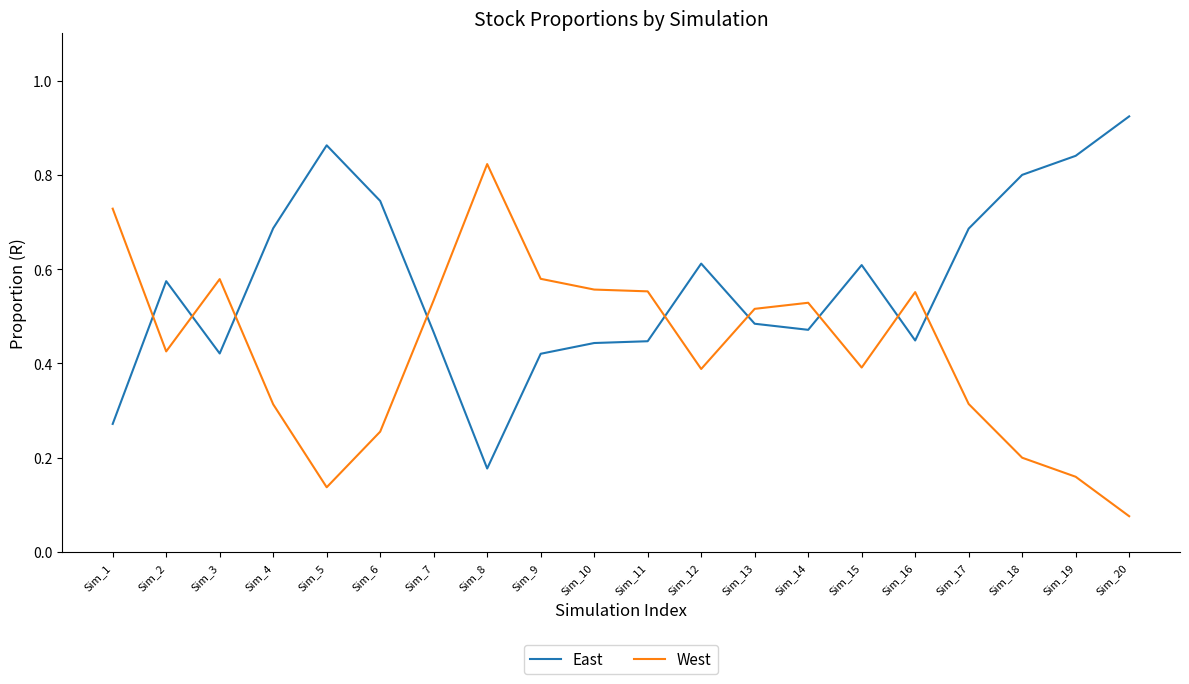

Which category has the lowest value in the East series?

Sim_8